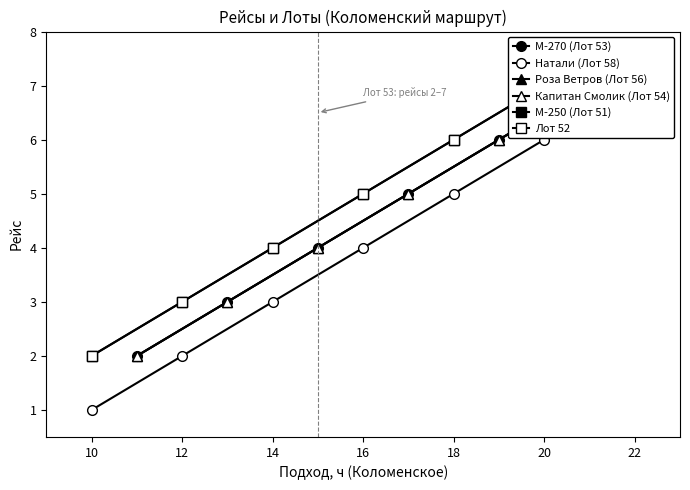

Is this an area chart (filled region under the line)?

No